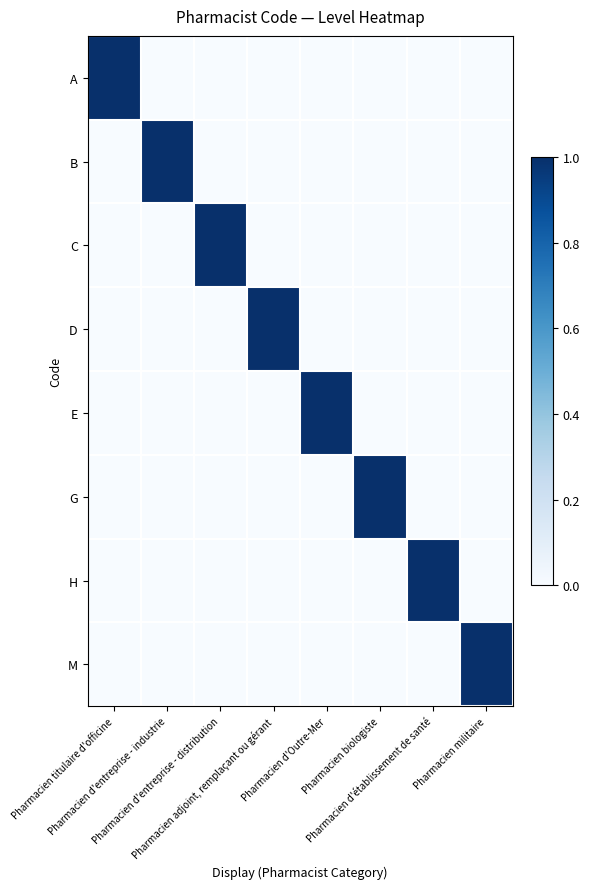

At how many categories does at least one series exceed 0?

8